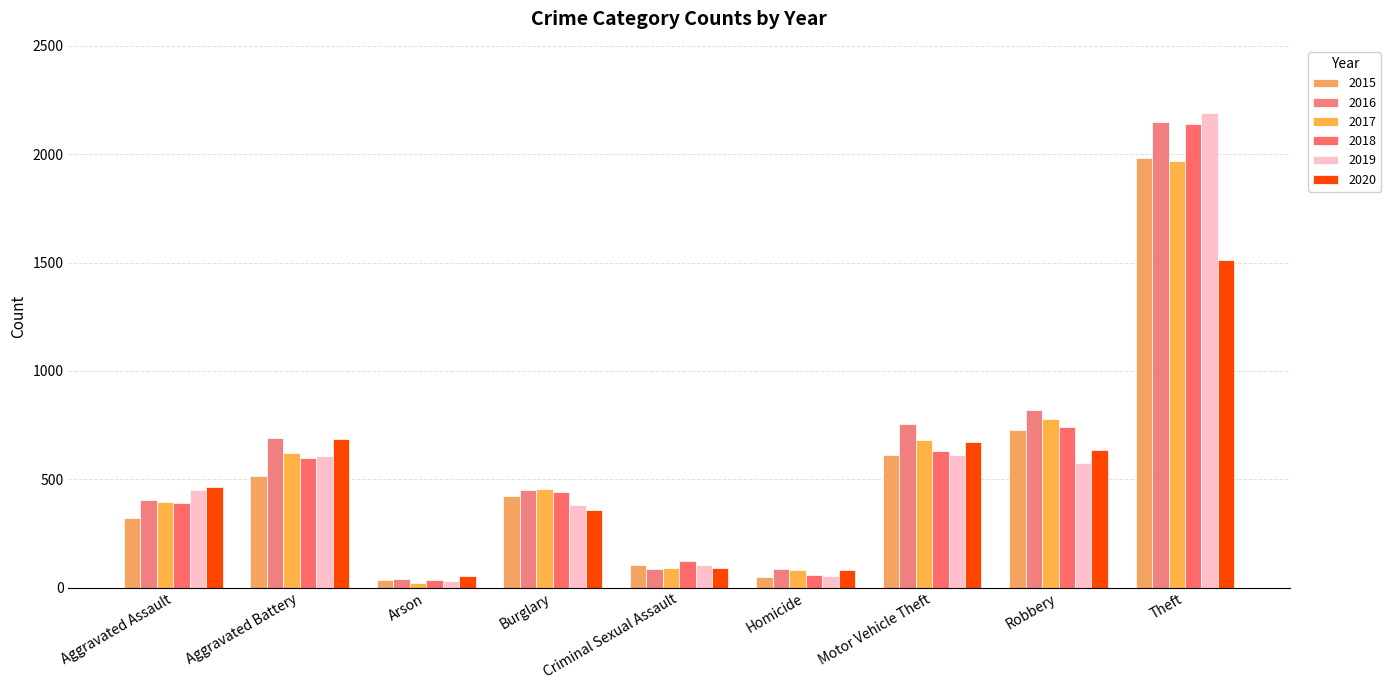

At which label does 2015 first exceed 421?

Aggravated Battery